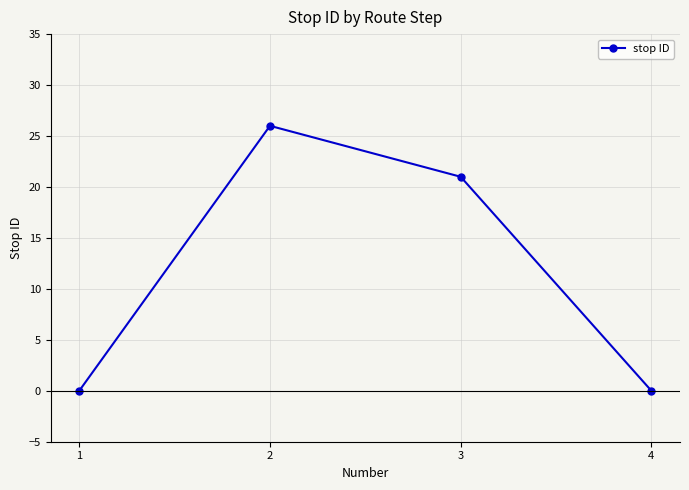

Does the chart display data point markers on the line(s)?

Yes